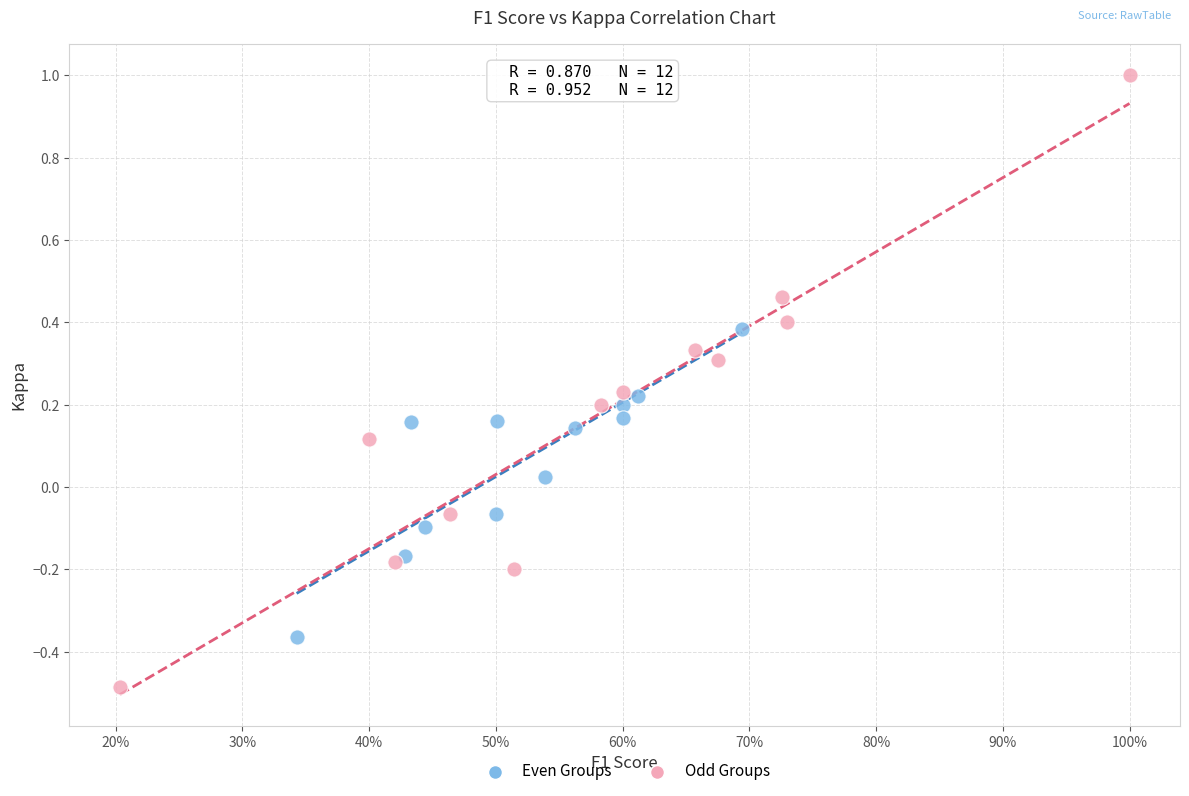

Which series reaches the minimum Y coordinate?

Odd Groups